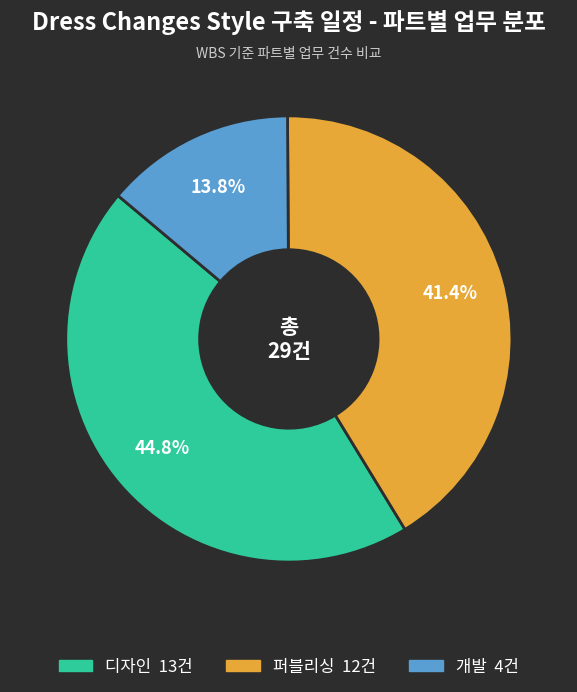

To the nearest percent, what is the average slice percentage?

33%